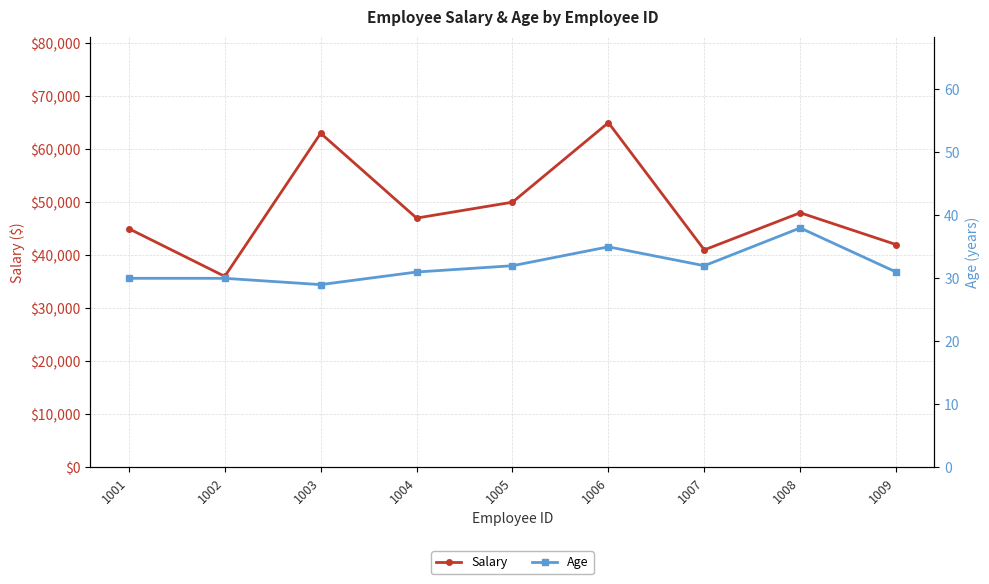

At which label is Age closest to 33?

1005